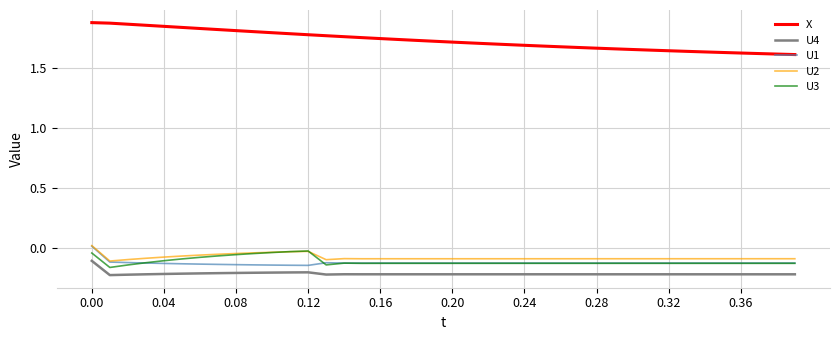

True or false: U2 and X cross at least once.

False